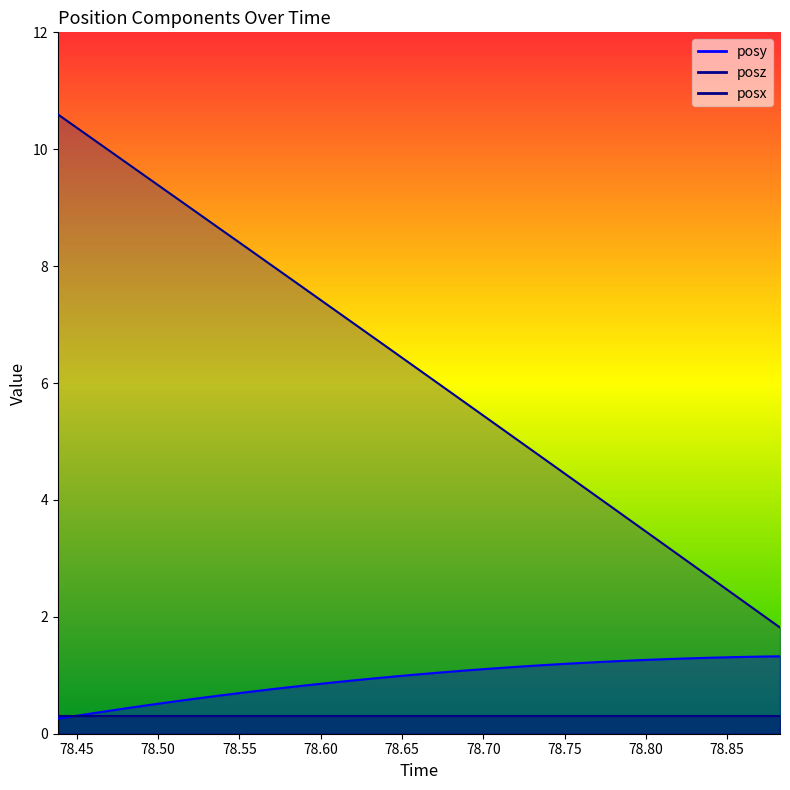

Which series has the largest range (max minus min)?

posz